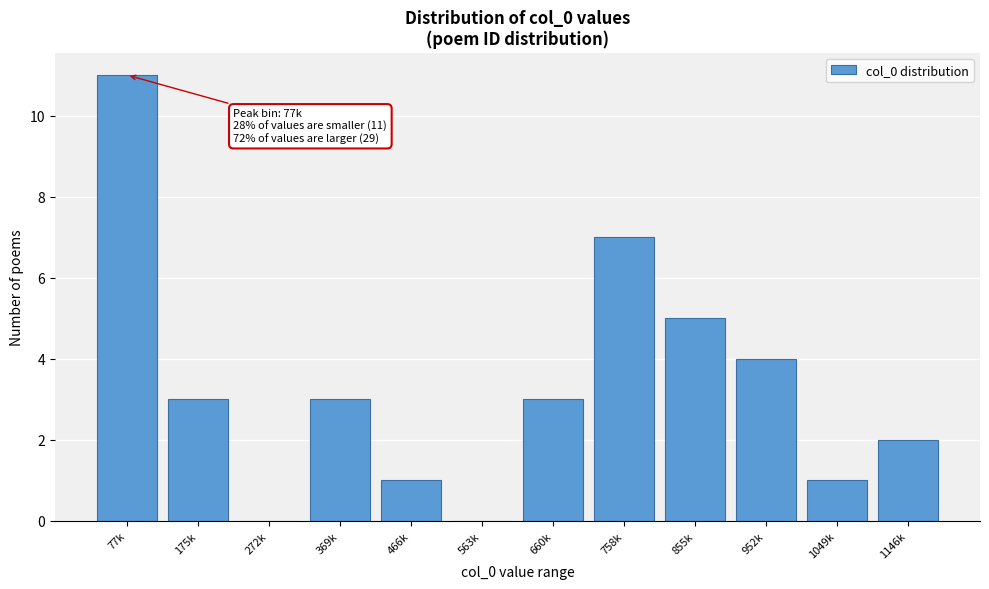

Reading right to left, transcribe all the data shown in this chart.

1146k=2	1049k=1	952k=4	855k=5	758k=7	660k=3	563k=0	466k=1	369k=3	272k=0	175k=3	77k=11